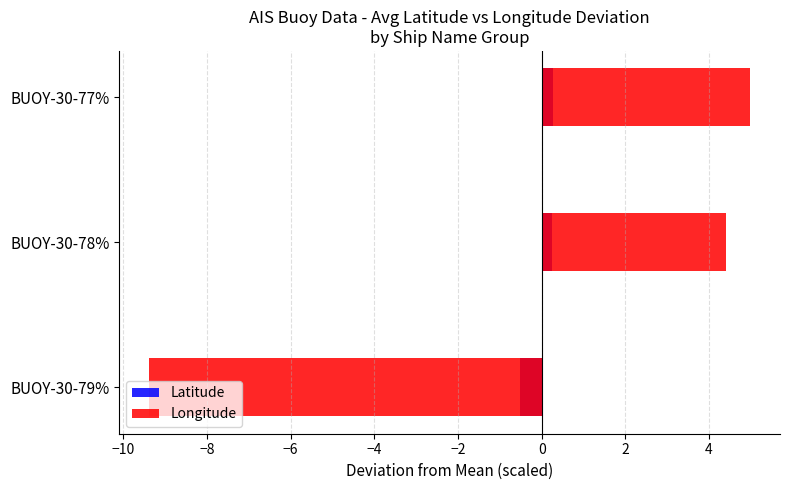

Count the Latitude values in the range 0 to 1.

2